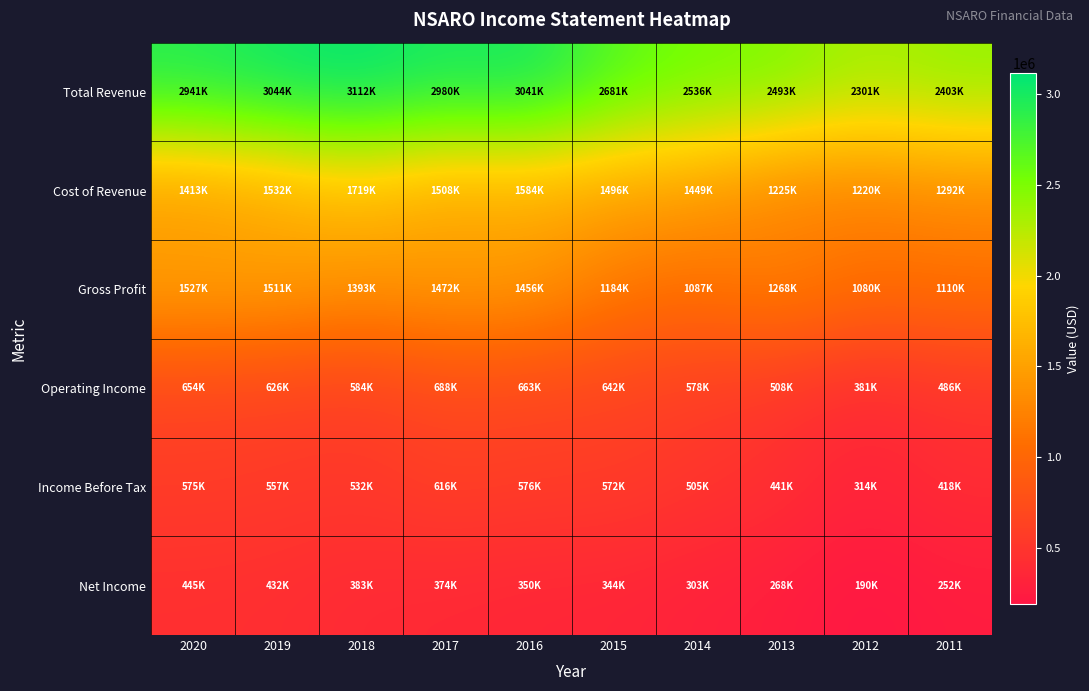

How many categories are shown in the chart?

10